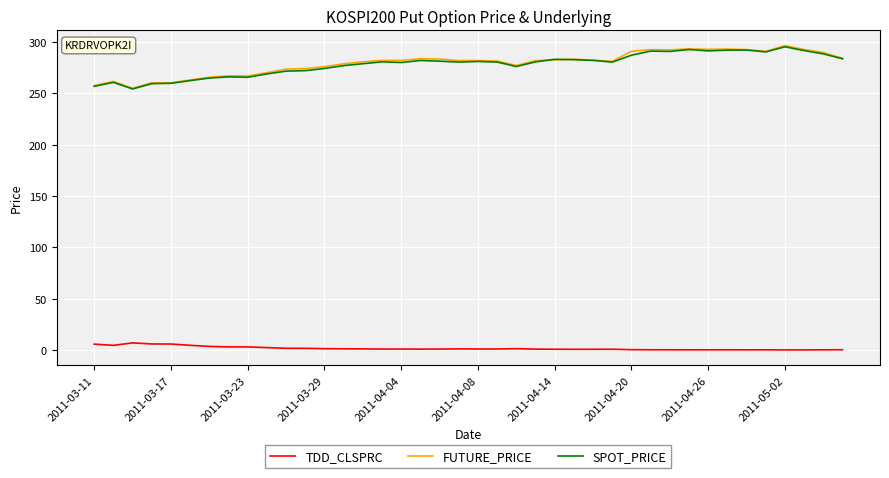

What is the maximum value shown in the chart?

296.5